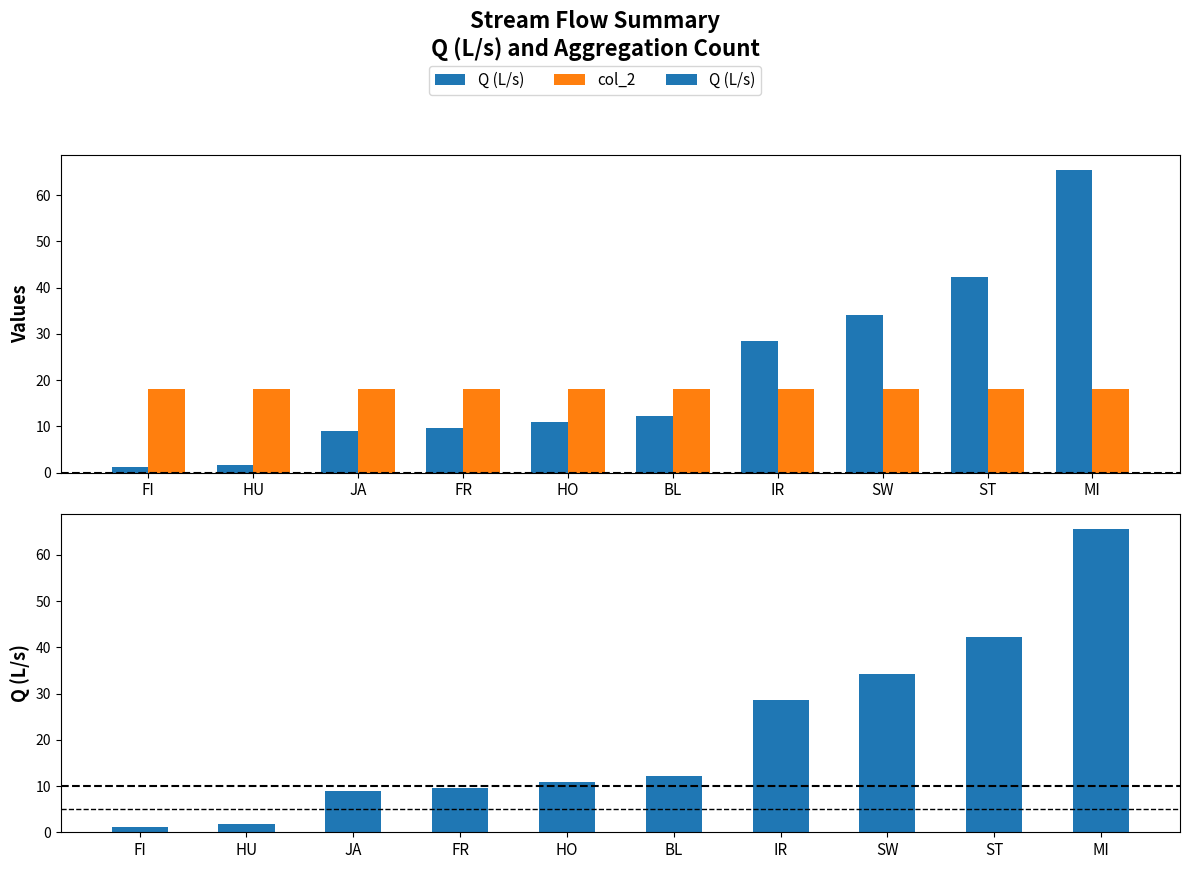

Are the bars grouped side by side (vs. stacked)?

Yes